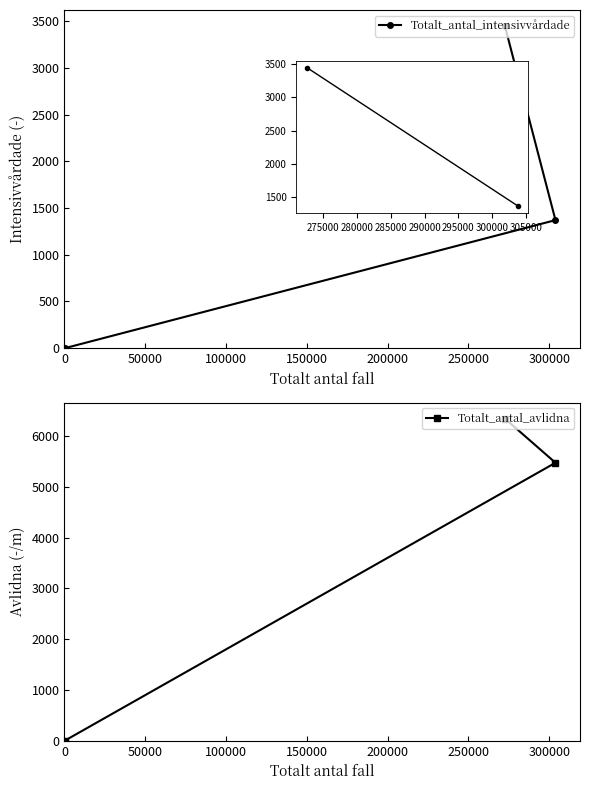

What is the sum of the Totalt_antal_intensivvårdade values at 50000 and 0?

4819